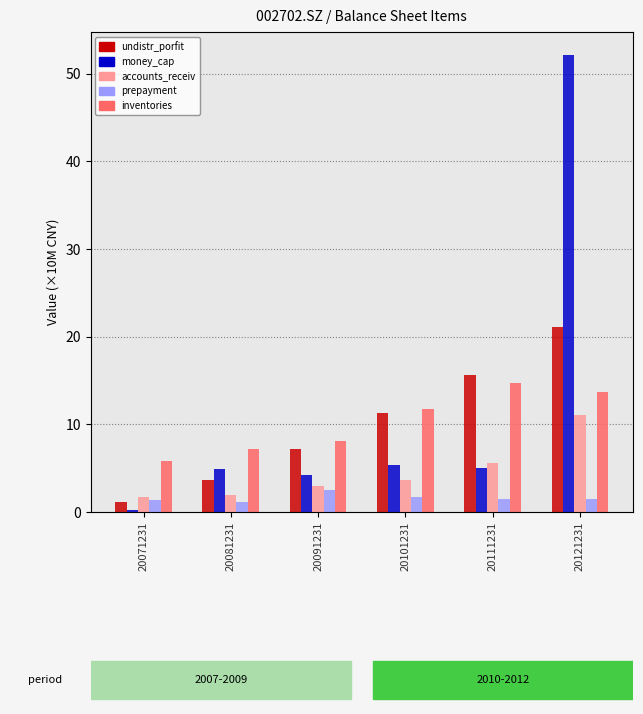

Rank the series by their maximum value, from highest to lowest.

money_cap, undistr_porfit, inventories, accounts_receiv, prepayment